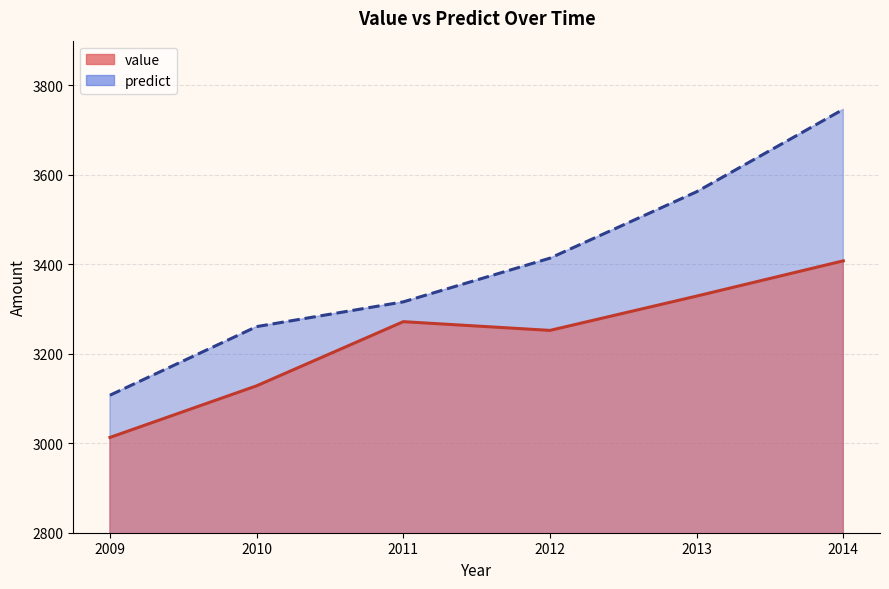

What are all the series names shown in the legend?

value, predict